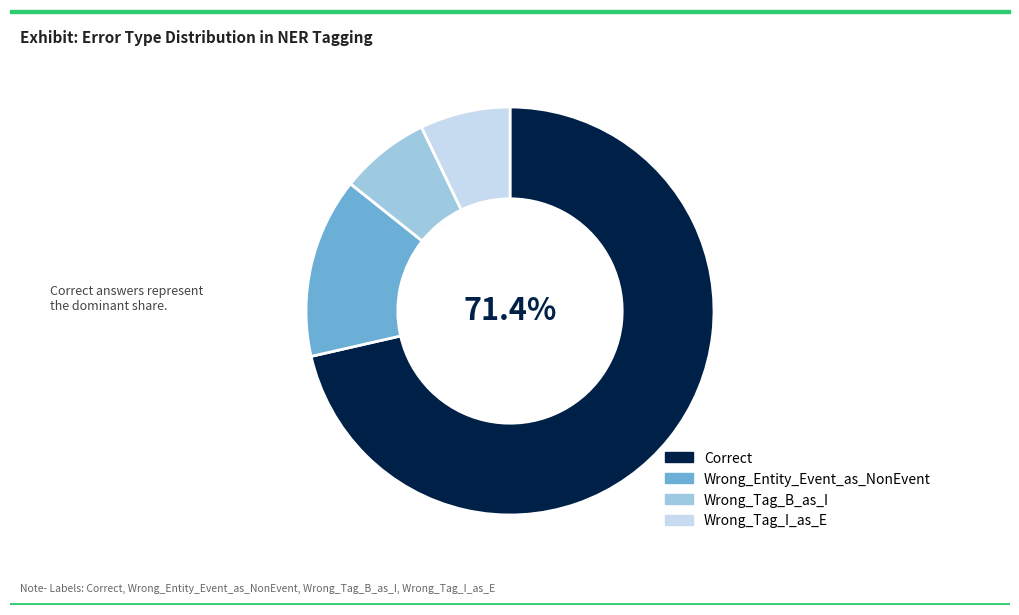

Is there a majority slice in this chart?

Yes